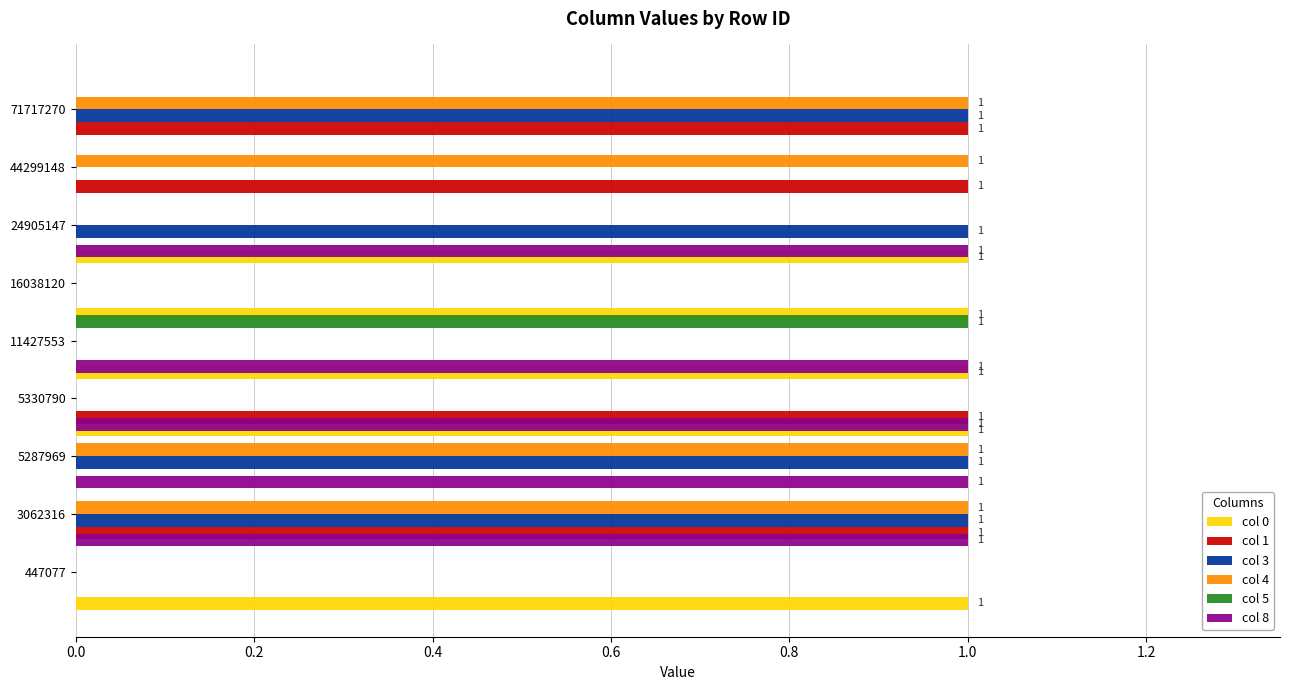

Between 5330790 and 44299148, which is larger?

5330790